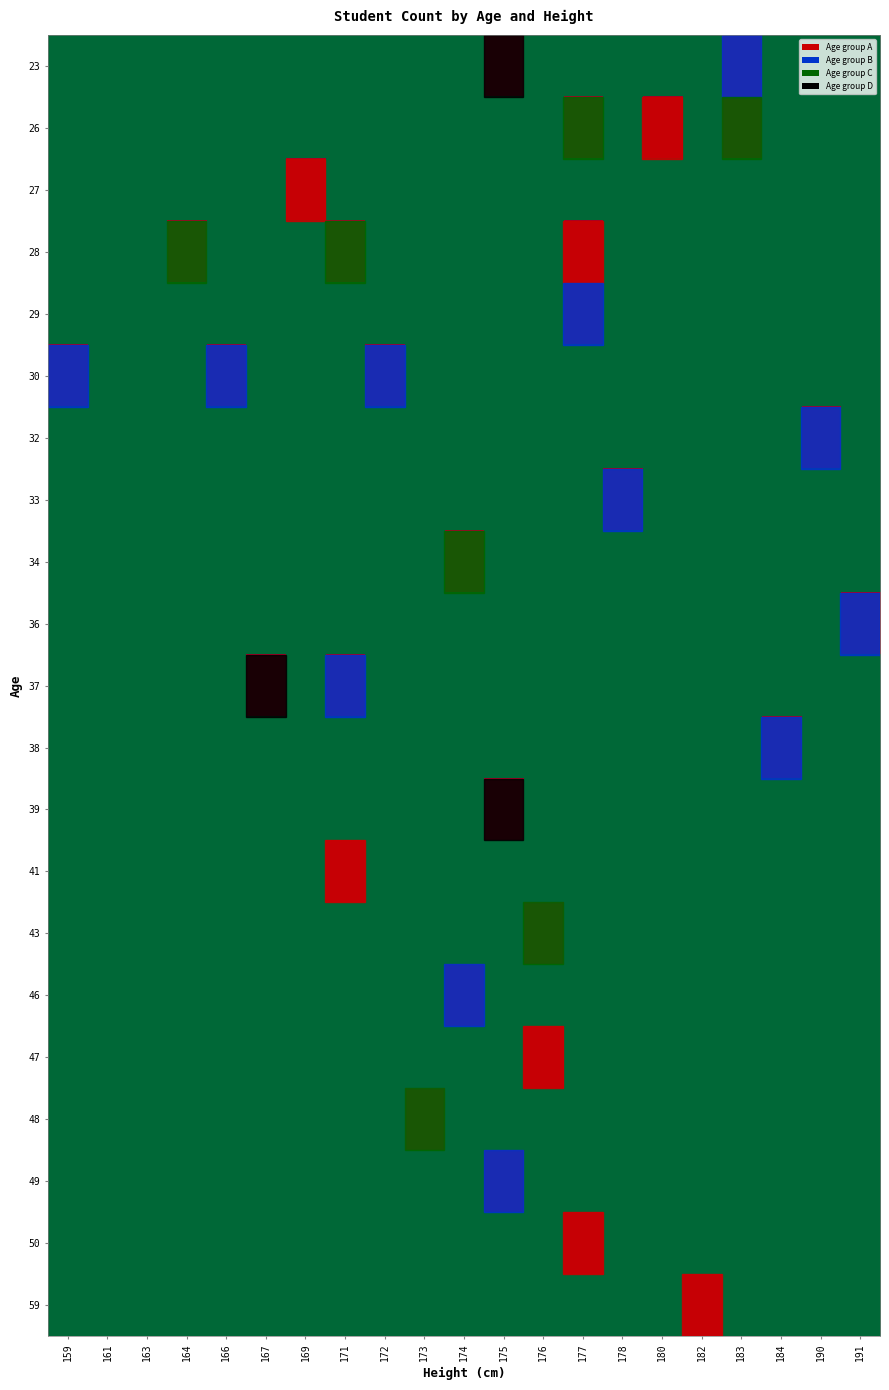

What is the spread (max minus min) of values at 190?

1